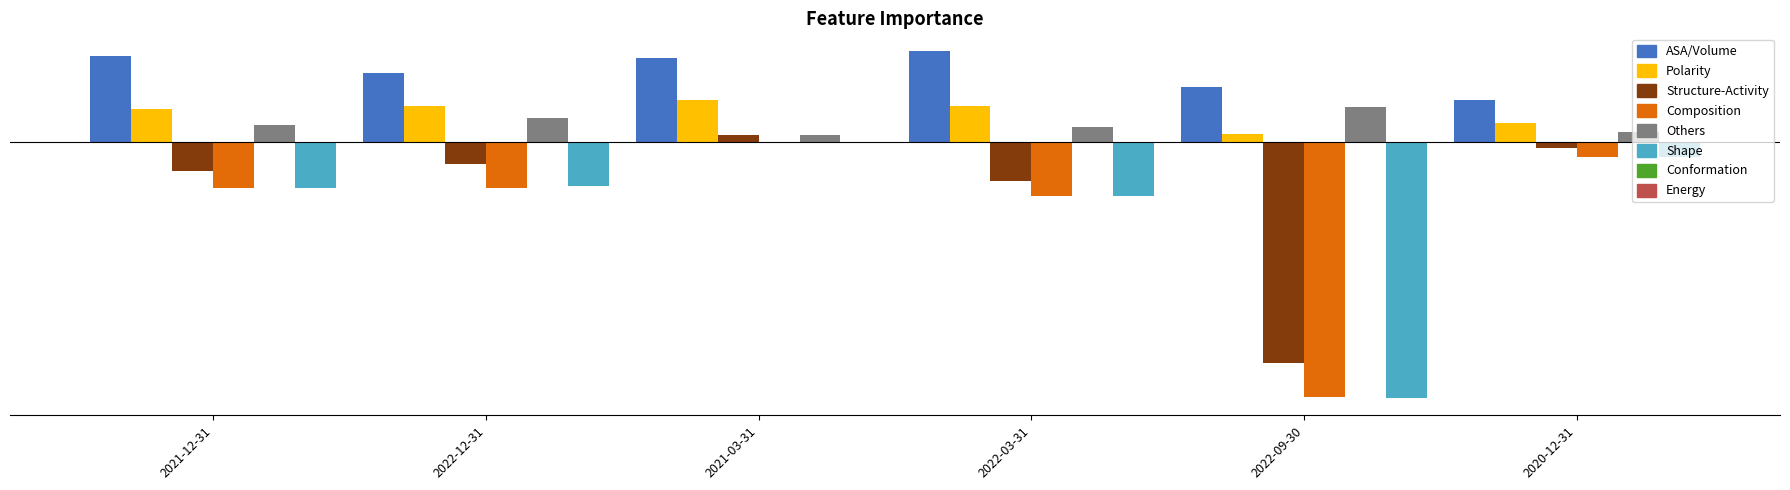

Does the chart contain stacked bars?

No